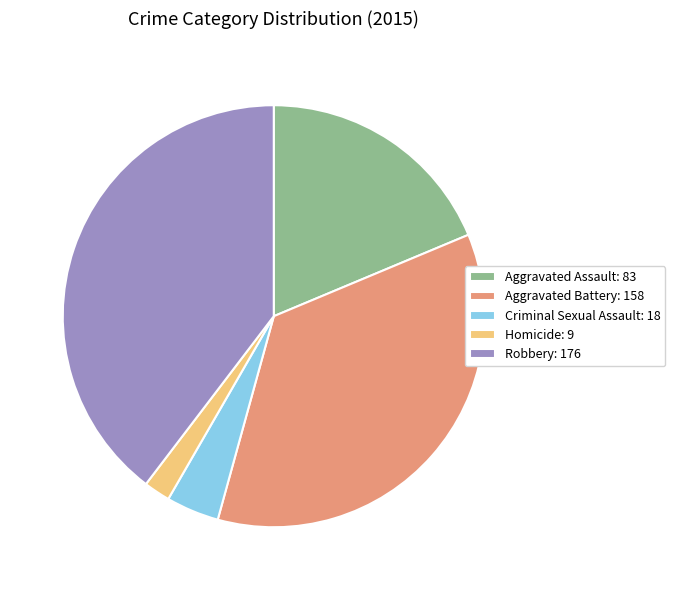

Combined, do Homicide: 9 and Aggravated Battery: 158 account for over 50%?

No